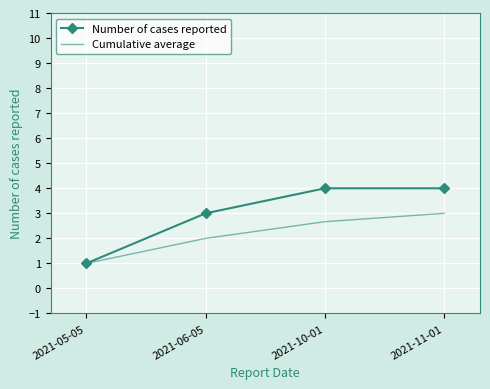

What is the total value across all series at 2021-05-05?

2.0